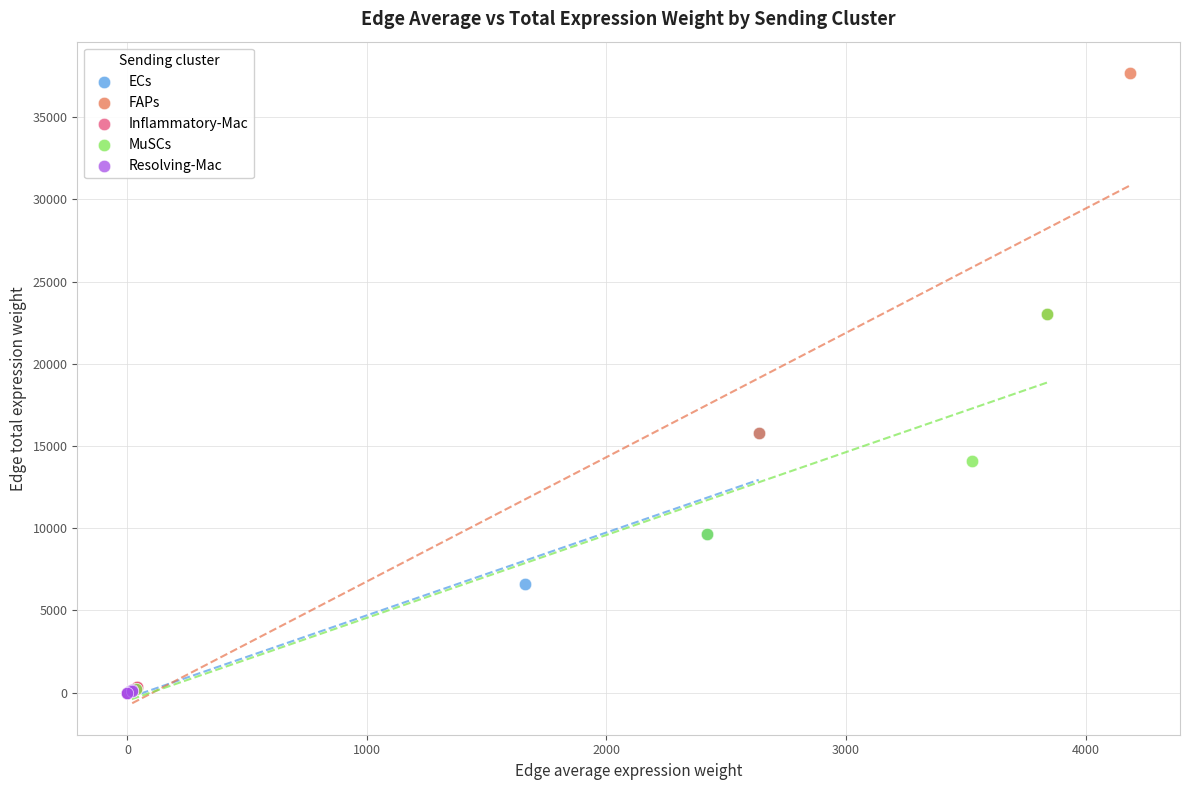

Which series has the largest Y range (max minus min)?

FAPs